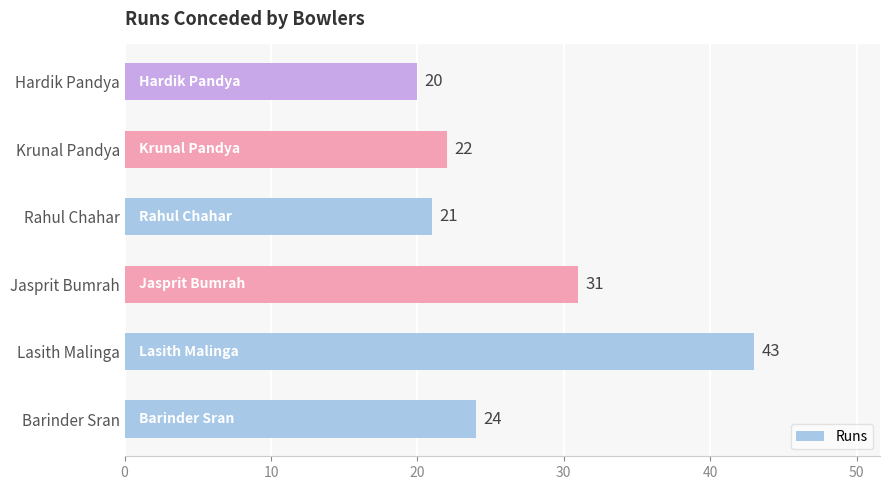

What is the difference between the values at Lasith Malinga and Jasprit Bumrah?

12